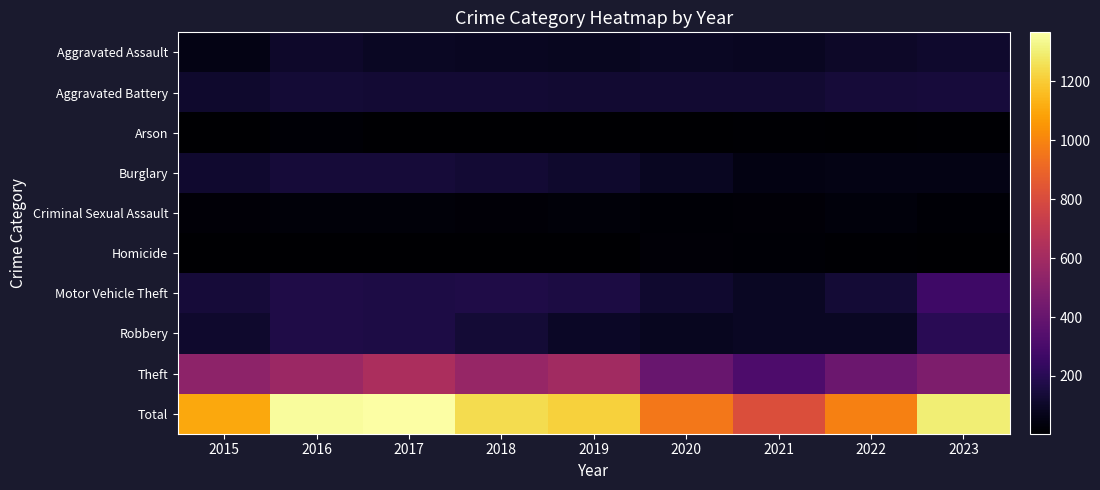

Reading left to right, extract all data points from this chart.

Aggravated Assault: 2015=56	2016=109	2017=91	2018=85	2019=80	2020=92	2021=89	2022=103	2023=115
Aggravated Battery: 2015=111	2016=134	2017=129	2018=130	2019=125	2020=125	2021=122	2022=138	2023=144
Arson: 2015=5	2016=16	2017=8	2018=6	2019=6	2020=6	2021=13	2022=5	2023=14
Burglary: 2015=116	2016=138	2017=141	2018=127	2019=111	2020=88	2021=48	2022=54	2023=57
Criminal Sexual Assault: 2015=24	2016=27	2017=29	2018=24	2019=28	2020=18	2021=21	2022=32	2023=18
Homicide: 2015=8	2016=7	2017=7	2018=4	2019=9	2020=21	2021=16	2022=14	2023=9
Motor Vehicle Theft: 2015=142	2016=172	2017=167	2018=171	2019=159	2020=120	2021=92	2022=134	2023=268
Robbery: 2015=111	2016=173	2017=167	2018=136	2019=96	2020=83	2021=93	2022=93	2023=201
Theft: 2015=529	2016=577	2017=627	2018=561	2019=598	2020=404	2021=314	2022=415	2023=473
Total: 2015=1102	2016=1353	2017=1366	2018=1244	2019=1212	2020=957	2021=808	2022=988	2023=1299